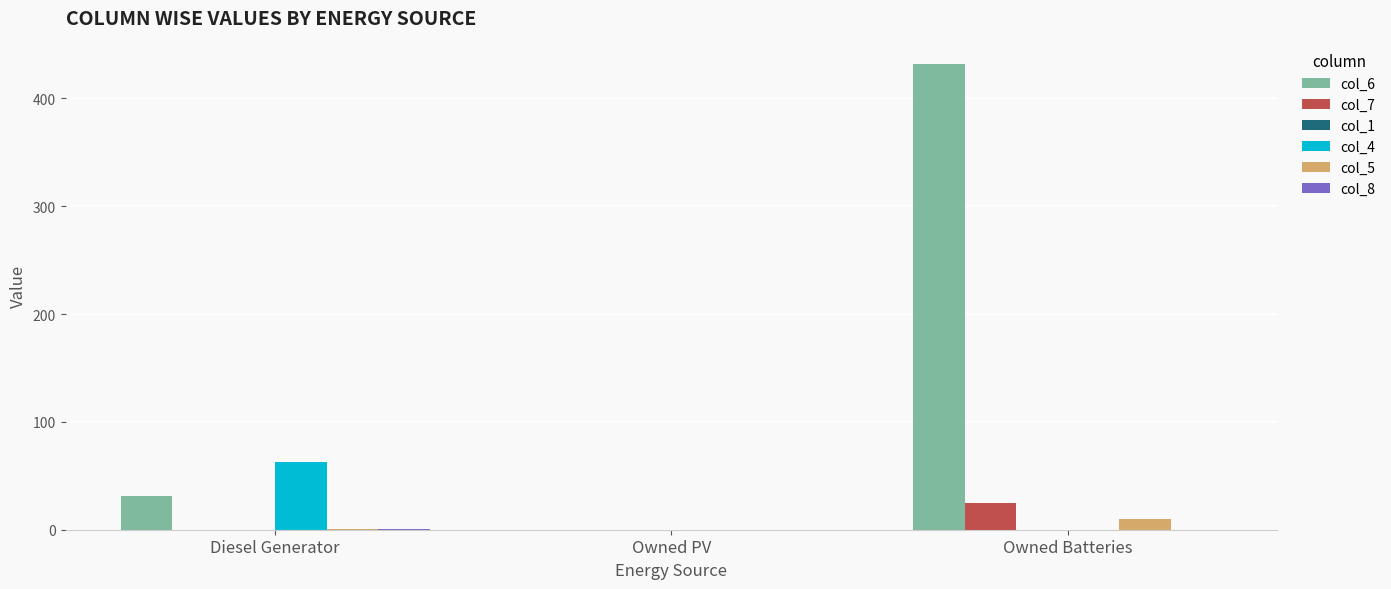

How many groups of bars are there?

3